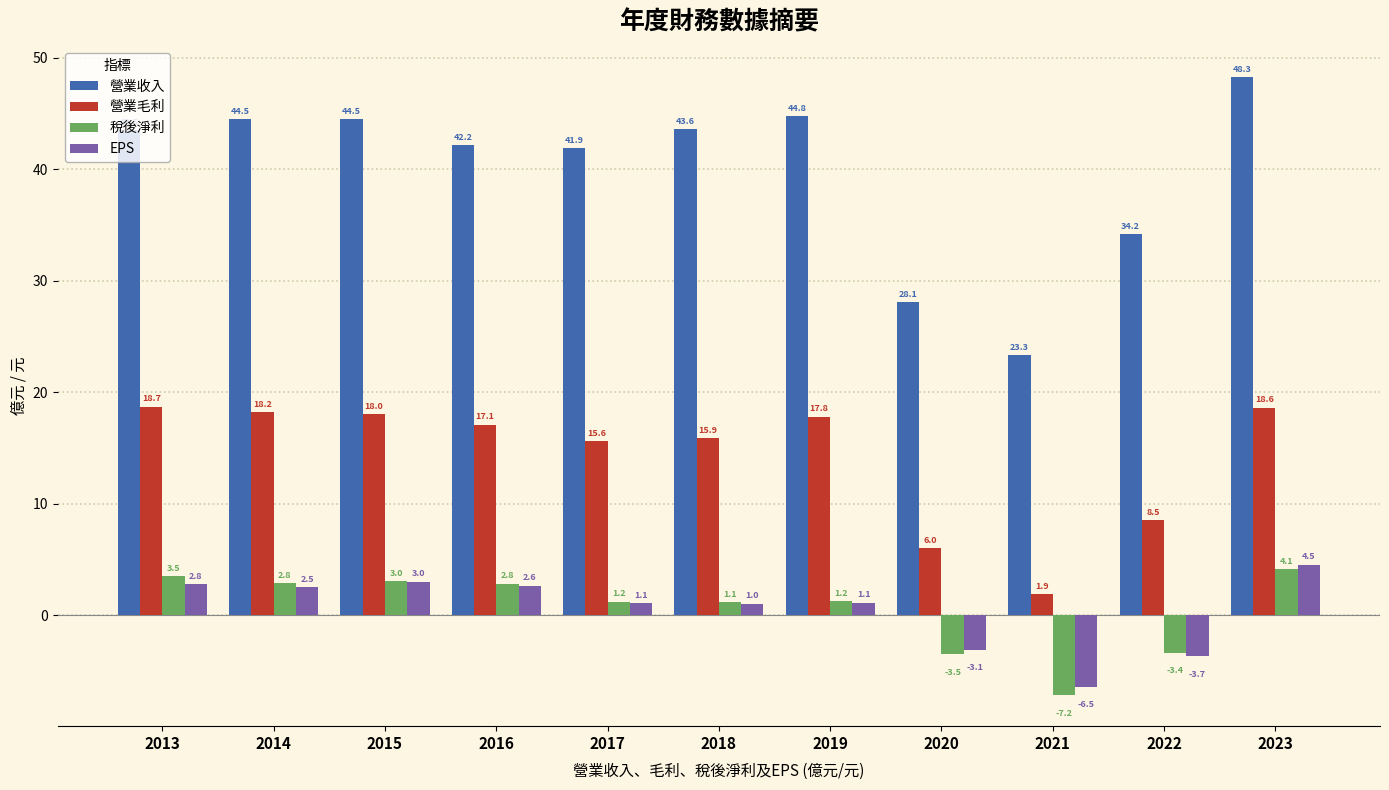

Which series has the largest total across all categories?

營業收入